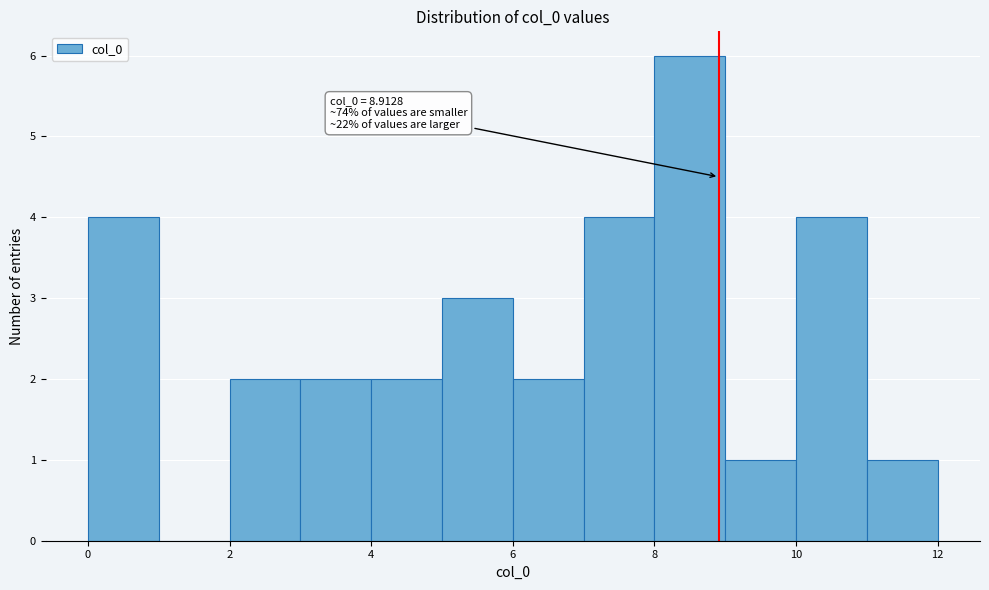

Over which range of the x-axis is the bar tallest?

8 to 9